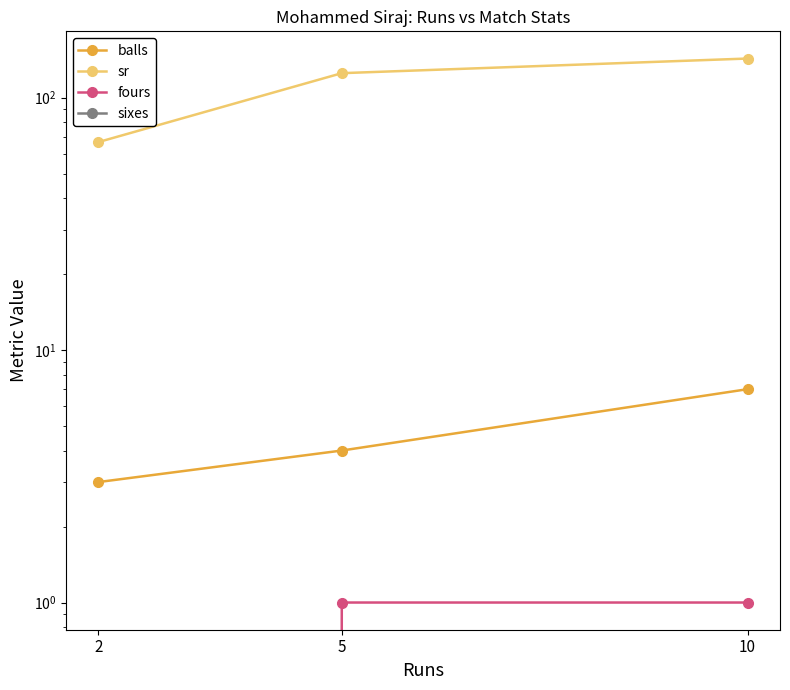

How many lines are shown in the chart?

4